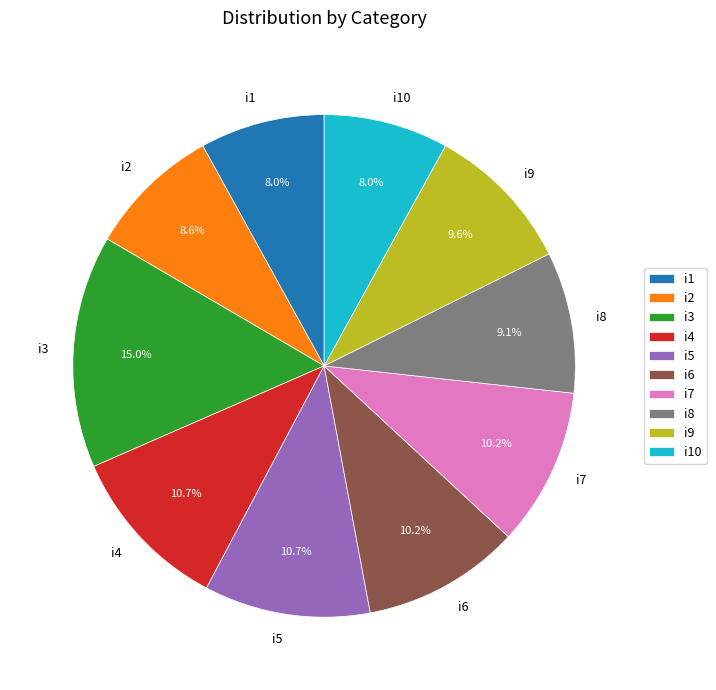

True or false: i3 accounts for 30% of the total.

False